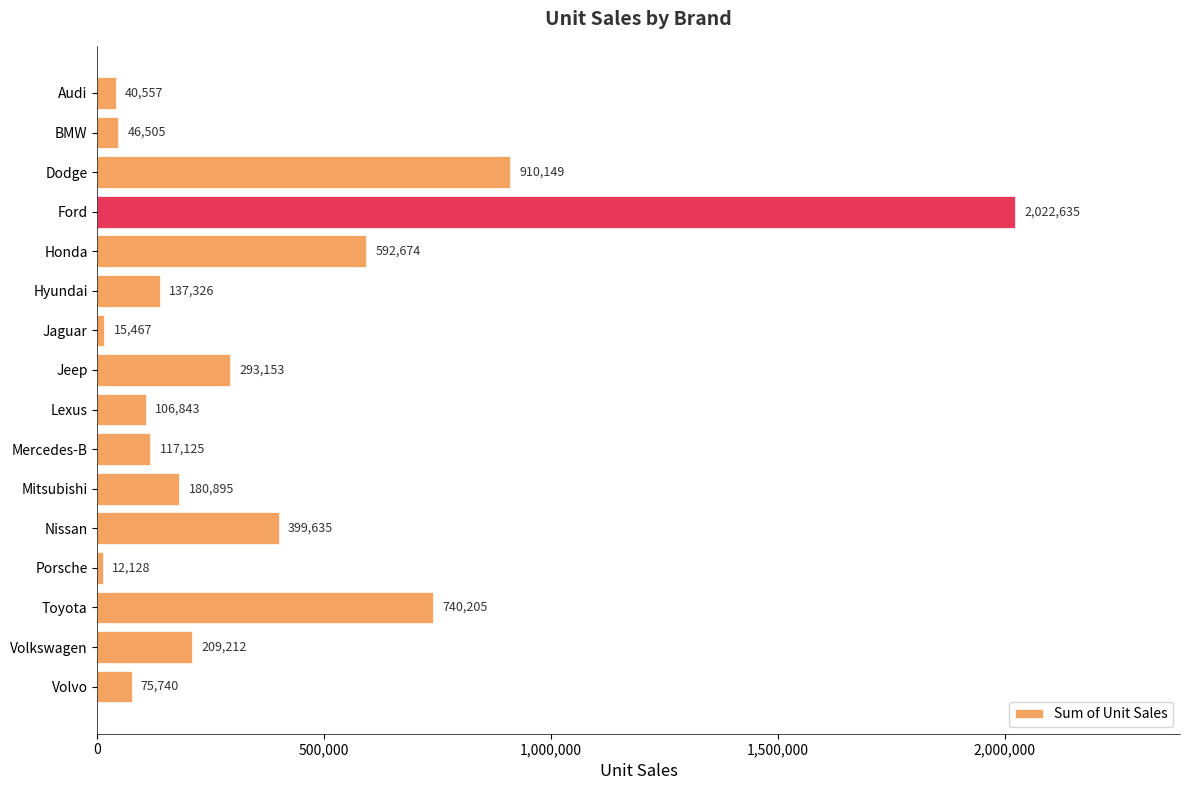

Reading top to bottom, what are all the values shown in this chart?

40557	46505	910149	2022635	592674	137326	15467	293153	106843	117125	180895	399635	12128	740205	209212	75740